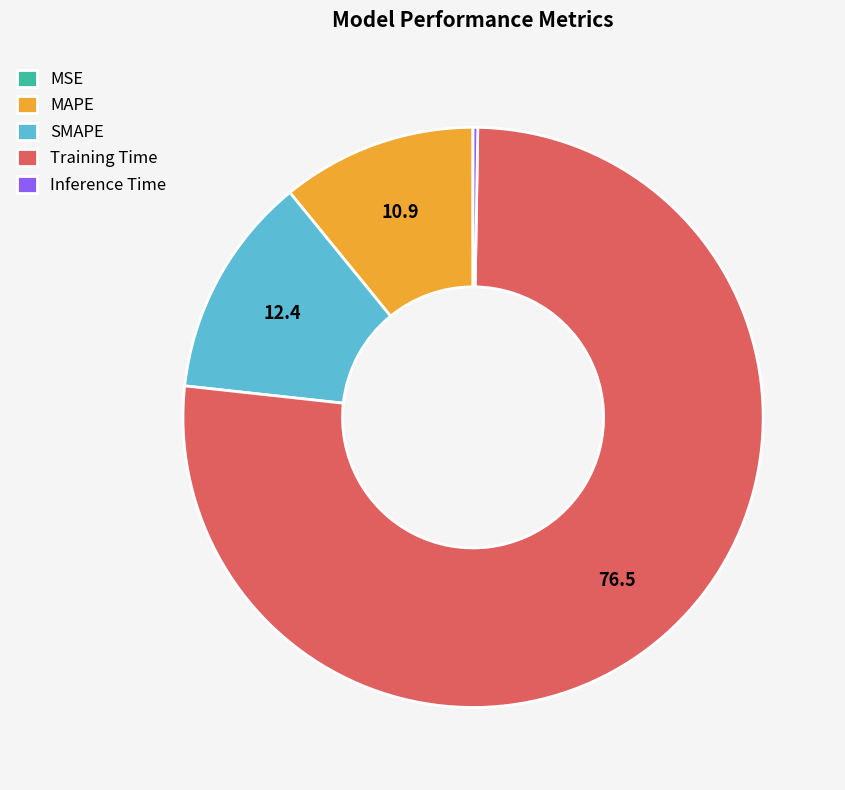

Combined, do MAPE and SMAPE account for over 50%?

No